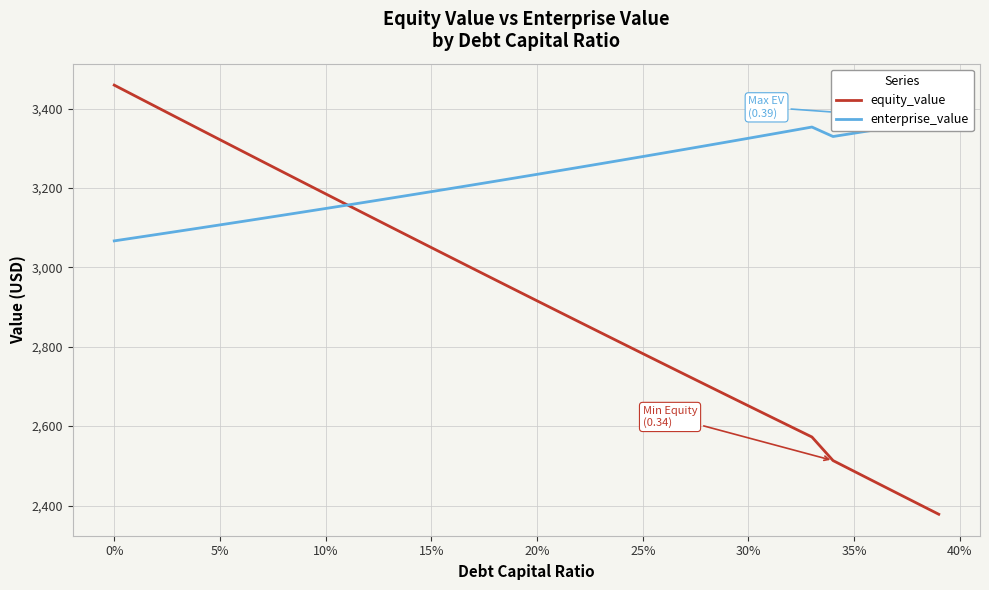

The value of equity_value at 0% is 3459.1. True or false?

True